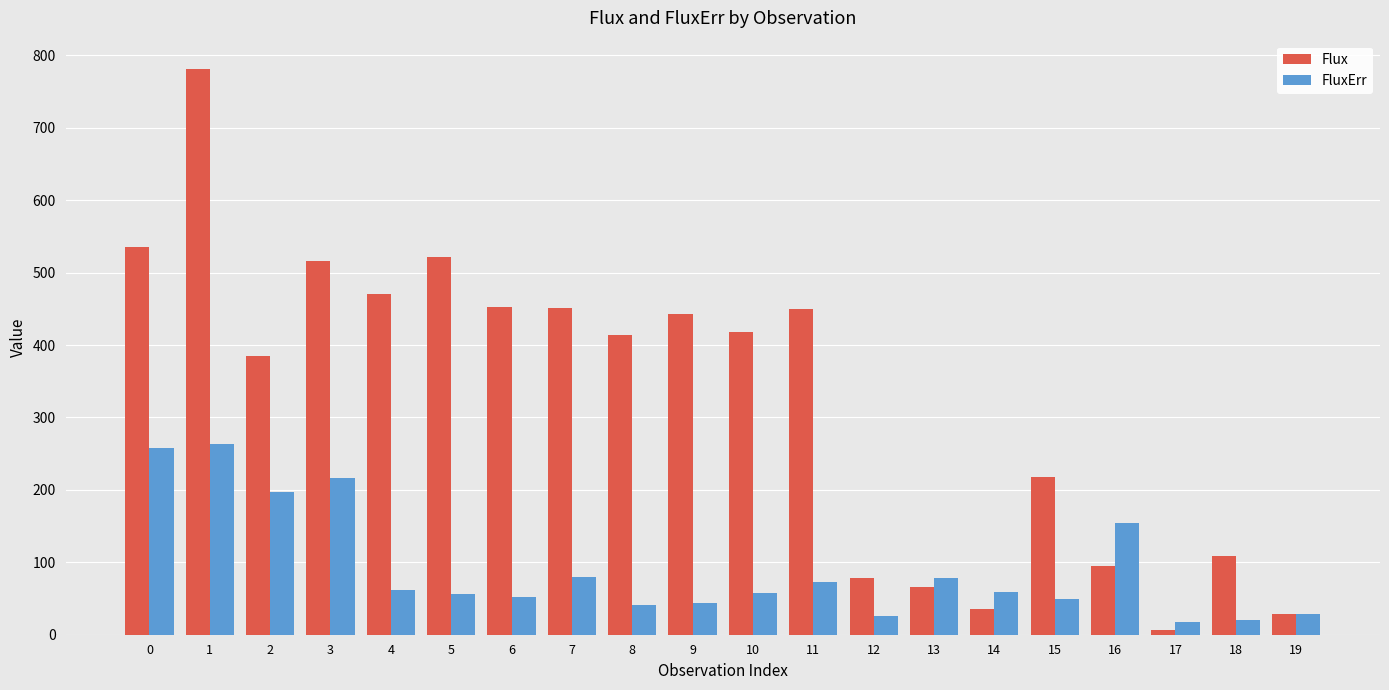

Where is FluxErr nearest to the value 140?

16